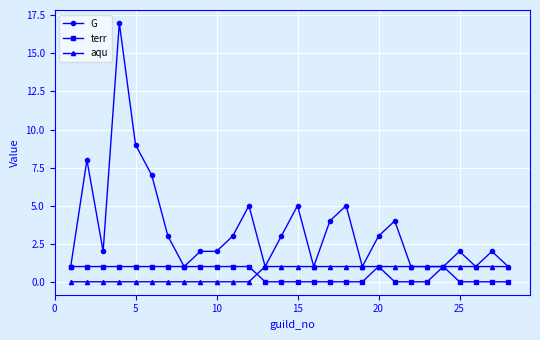

True or false: terr has more than 0 interior local peaks.

True